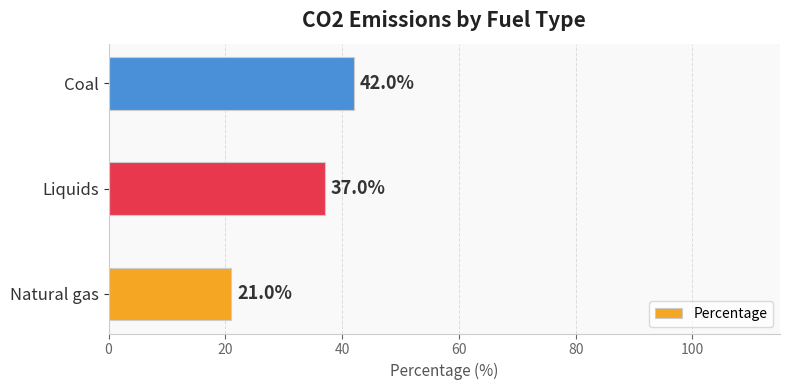

Which label corresponds to the largest value in the chart?

Coal